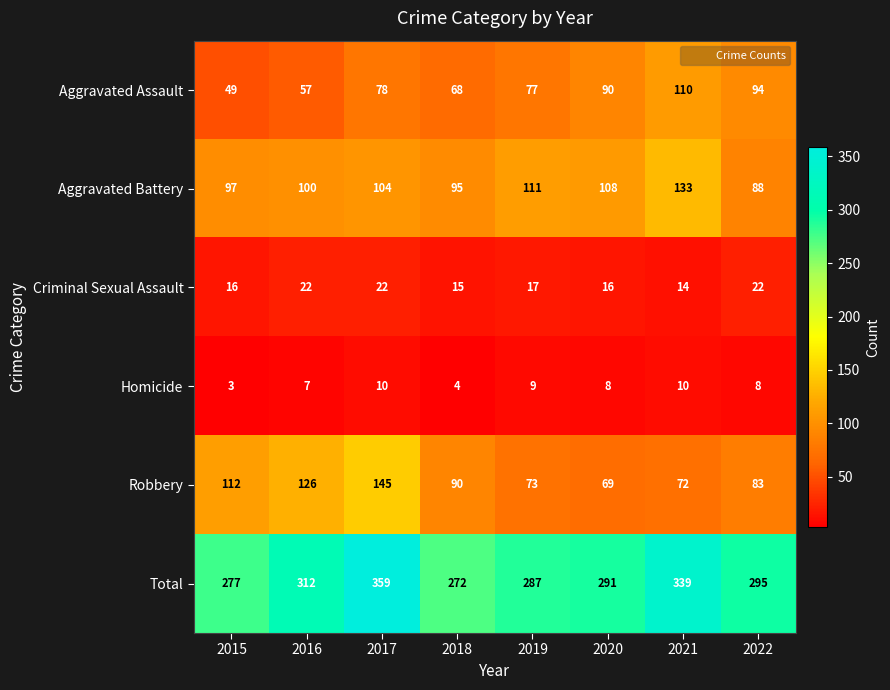

What is the average value of the Homicide series?

7